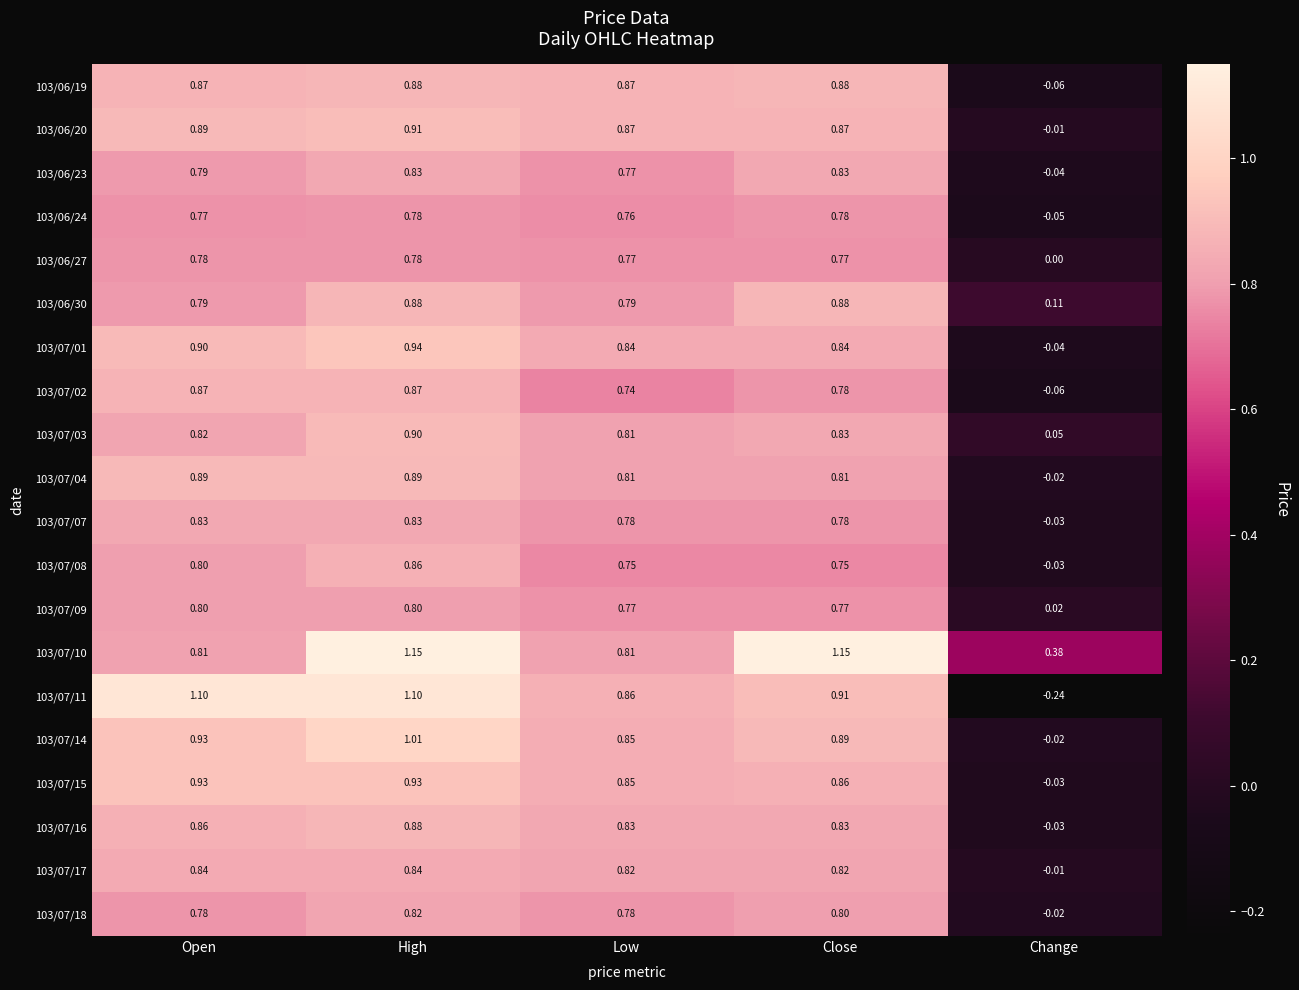

Which series changed the most between High and Low?

103/07/10